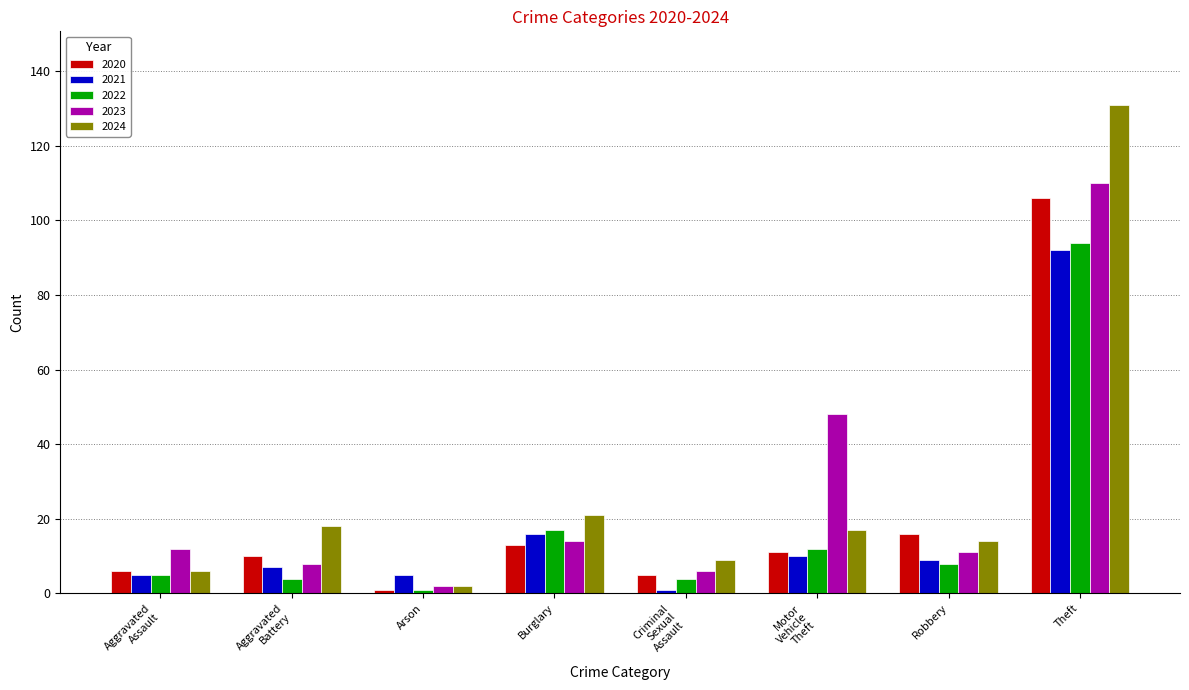

True or false: 2020 has a value of 13 at Burglary.

True